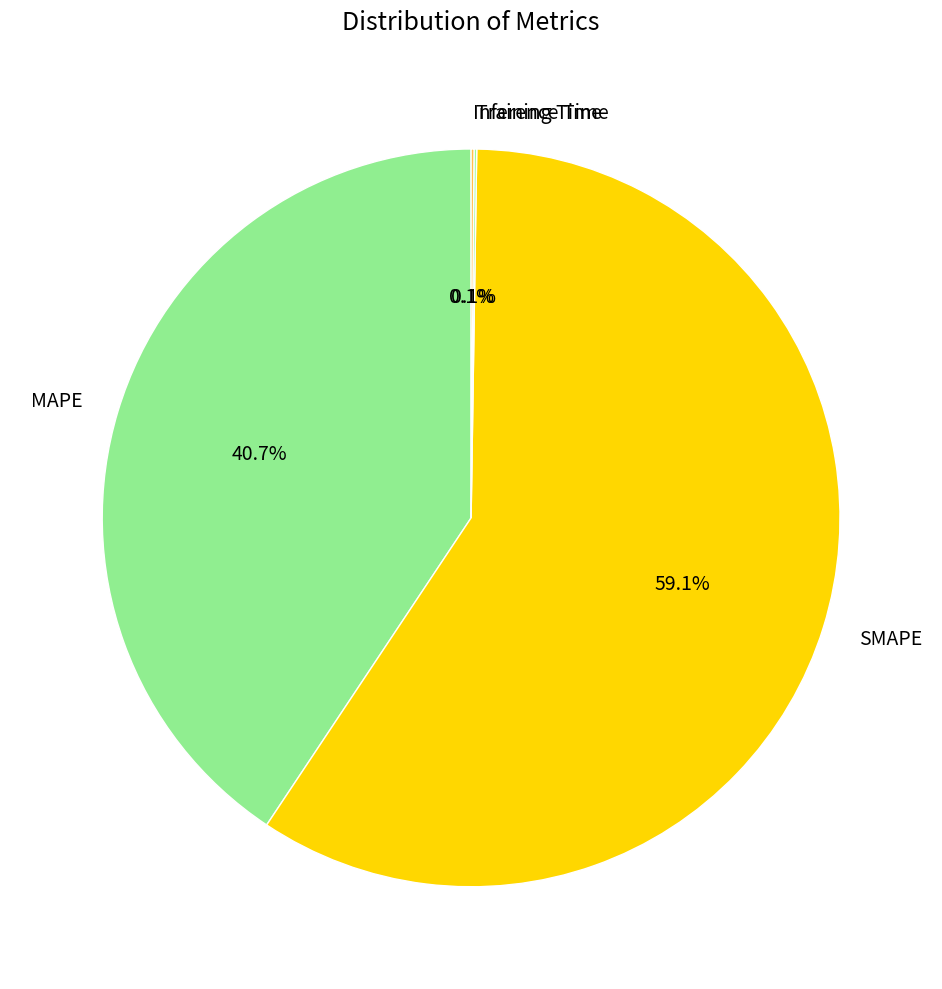

Which slice is the largest?

SMAPE